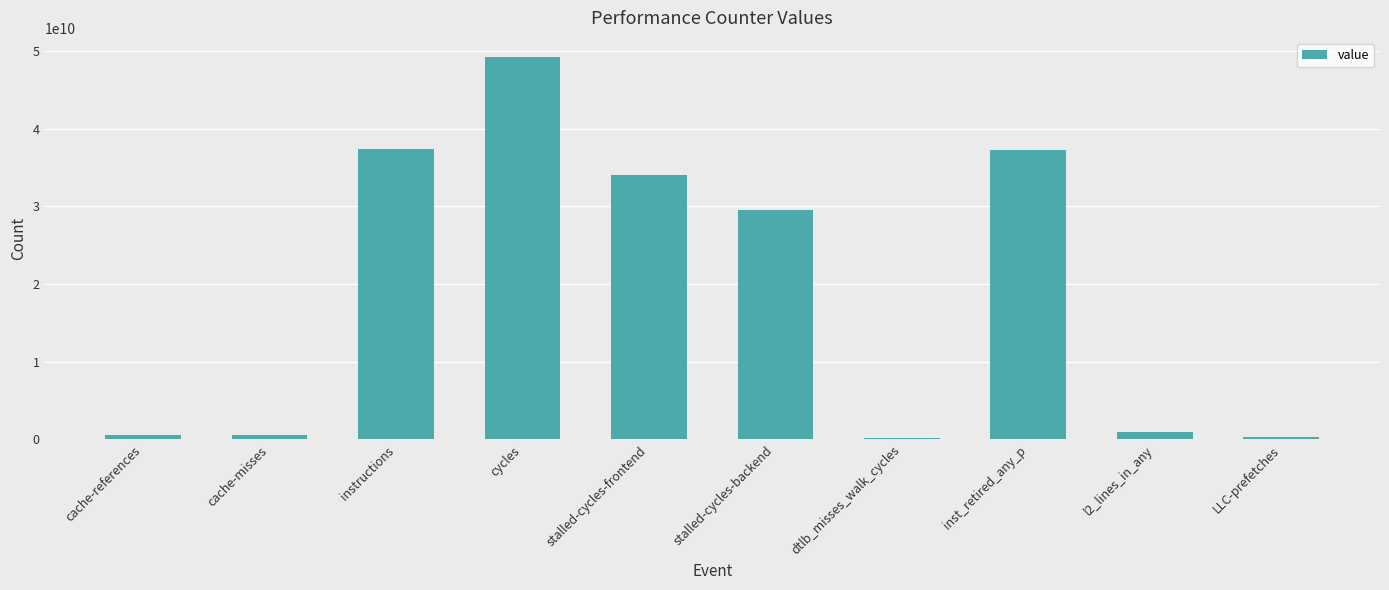

Which label corresponds to the largest value in the chart?

cycles